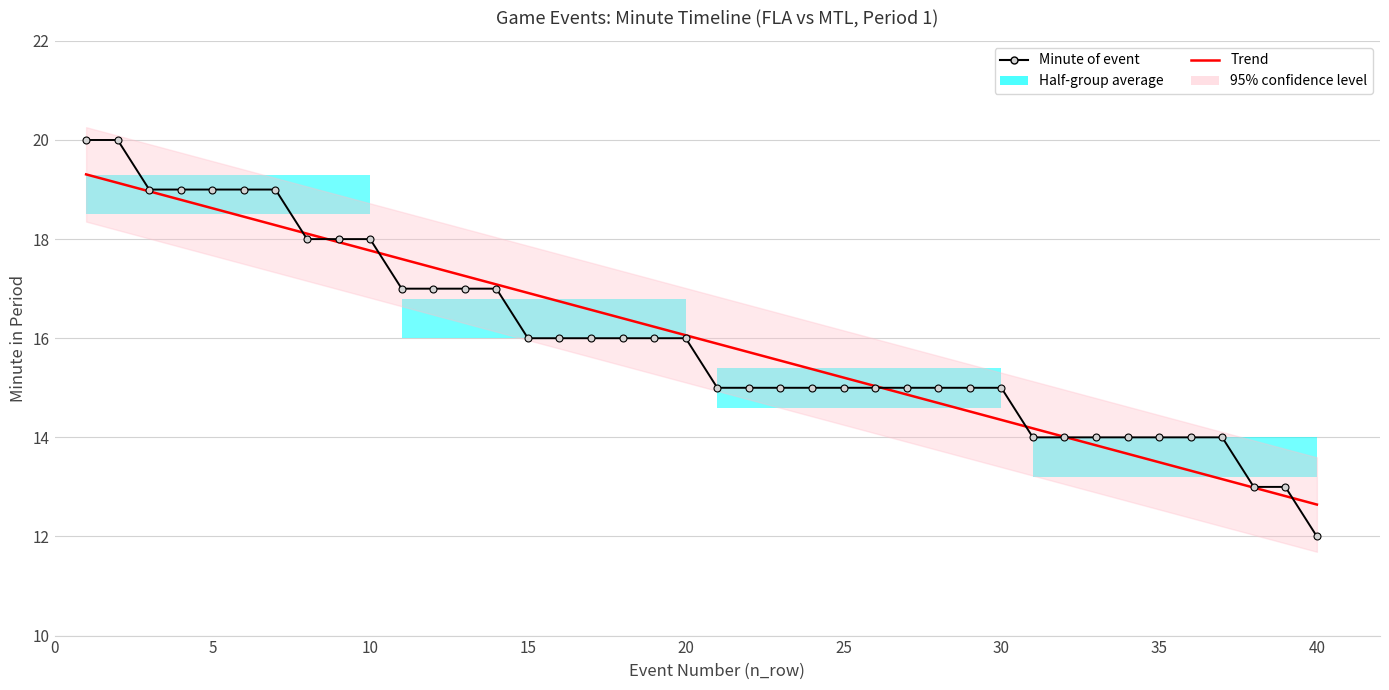

How many data points in Trend are less than 16?

20